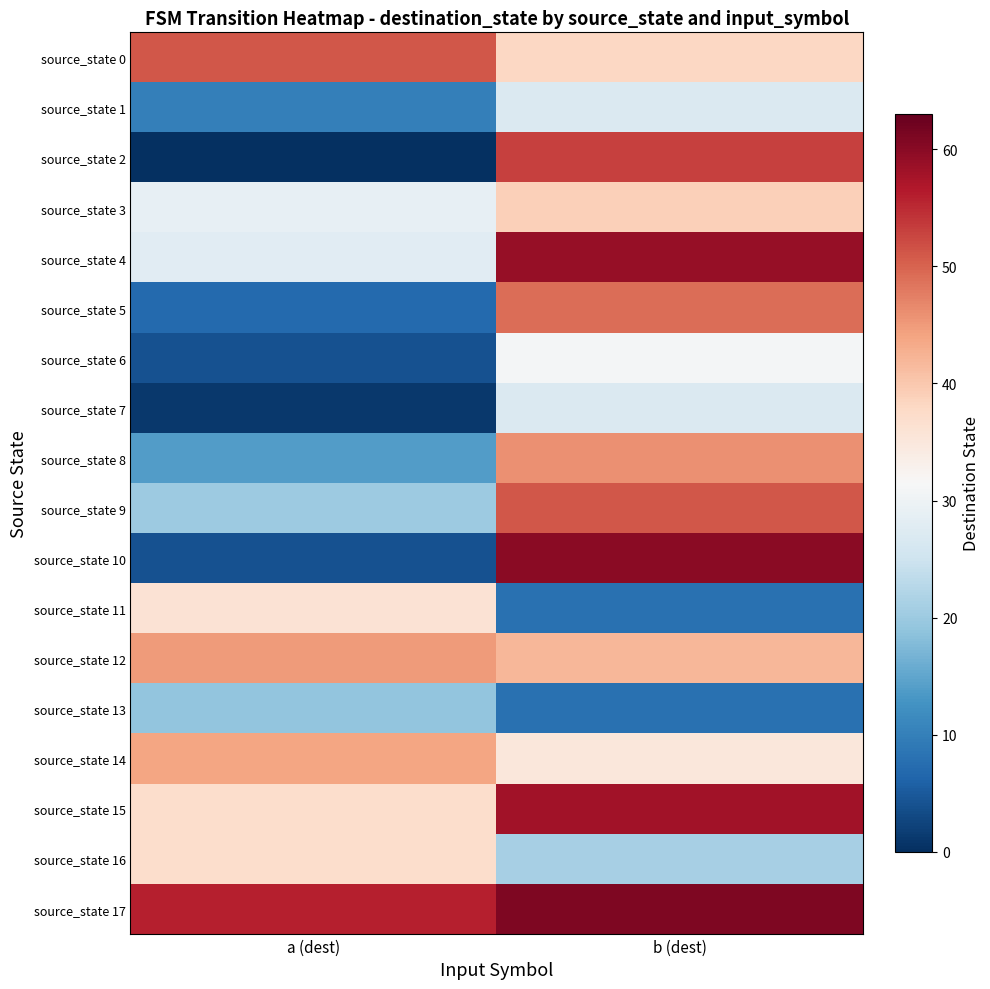

Reading right to left, list all the values displayed in this chart.

source_state 0: b (dest)=38	a (dest)=51
source_state 1: b (dest)=27	a (dest)=10
source_state 2: b (dest)=53	a (dest)=0
source_state 3: b (dest)=39	a (dest)=29
source_state 4: b (dest)=59	a (dest)=28
source_state 5: b (dest)=49	a (dest)=7
source_state 6: b (dest)=31	a (dest)=4
source_state 7: b (dest)=27	a (dest)=1
source_state 8: b (dest)=46	a (dest)=14
source_state 9: b (dest)=51	a (dest)=20
source_state 10: b (dest)=60	a (dest)=4
source_state 11: b (dest)=8	a (dest)=36
source_state 12: b (dest)=42	a (dest)=45
source_state 13: b (dest)=8	a (dest)=19
source_state 14: b (dest)=35	a (dest)=44
source_state 15: b (dest)=58	a (dest)=37
source_state 16: b (dest)=21	a (dest)=37
source_state 17: b (dest)=61	a (dest)=56